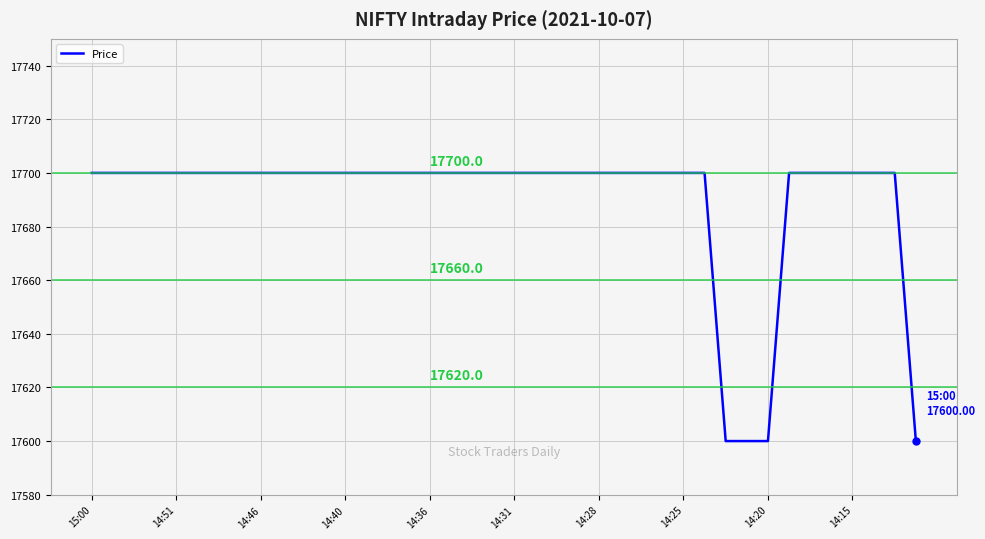

What is the minimum value shown in the chart?

17600